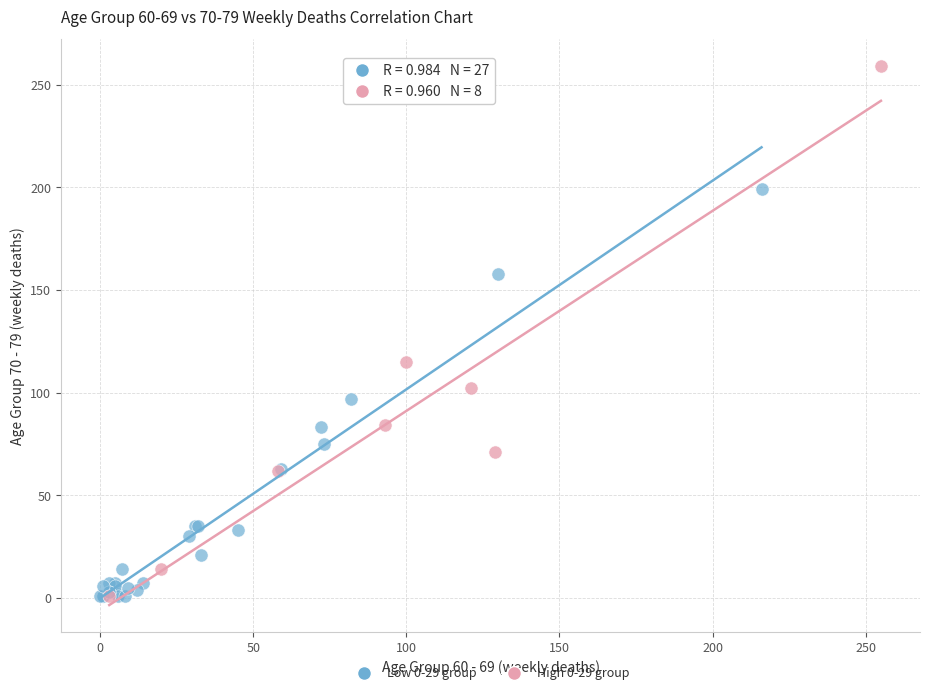

Which series contains the highest Y value?

High 0-29 group